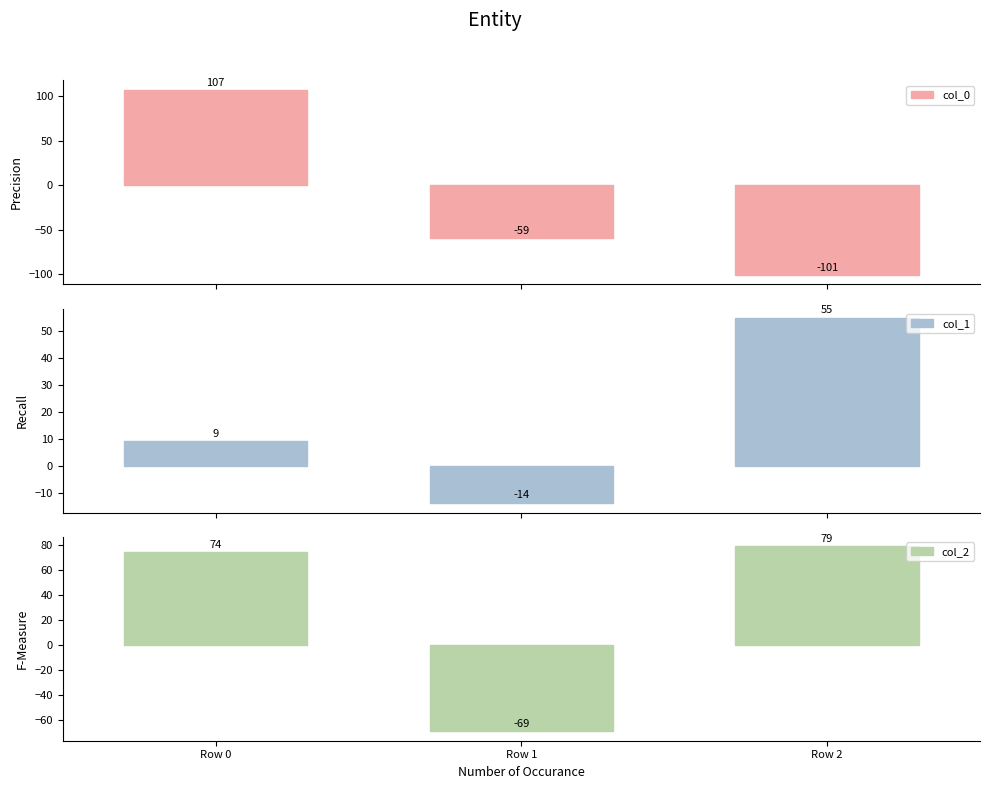

Between Row 2 and Row 1, which is larger?

Row 1